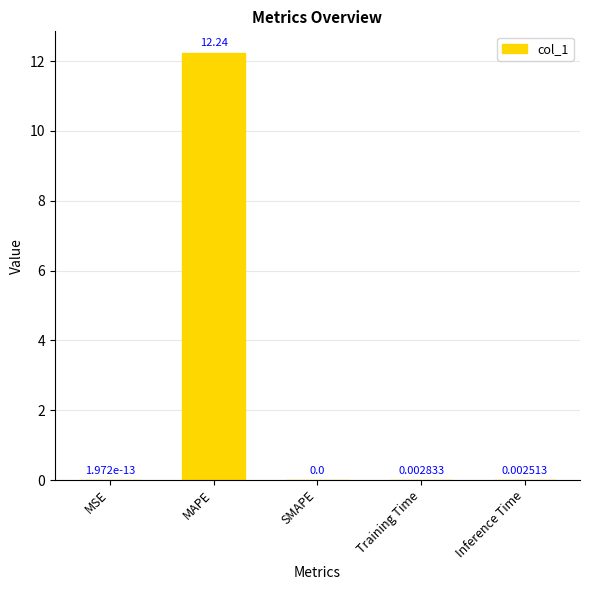

How many values exceed 0?

4